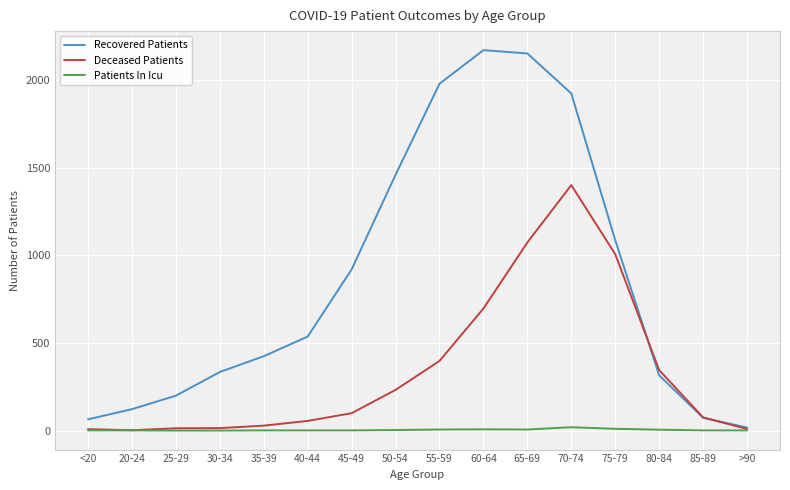

True or false: Deceased Patients has more than 0 points higher than both neighbors.

True